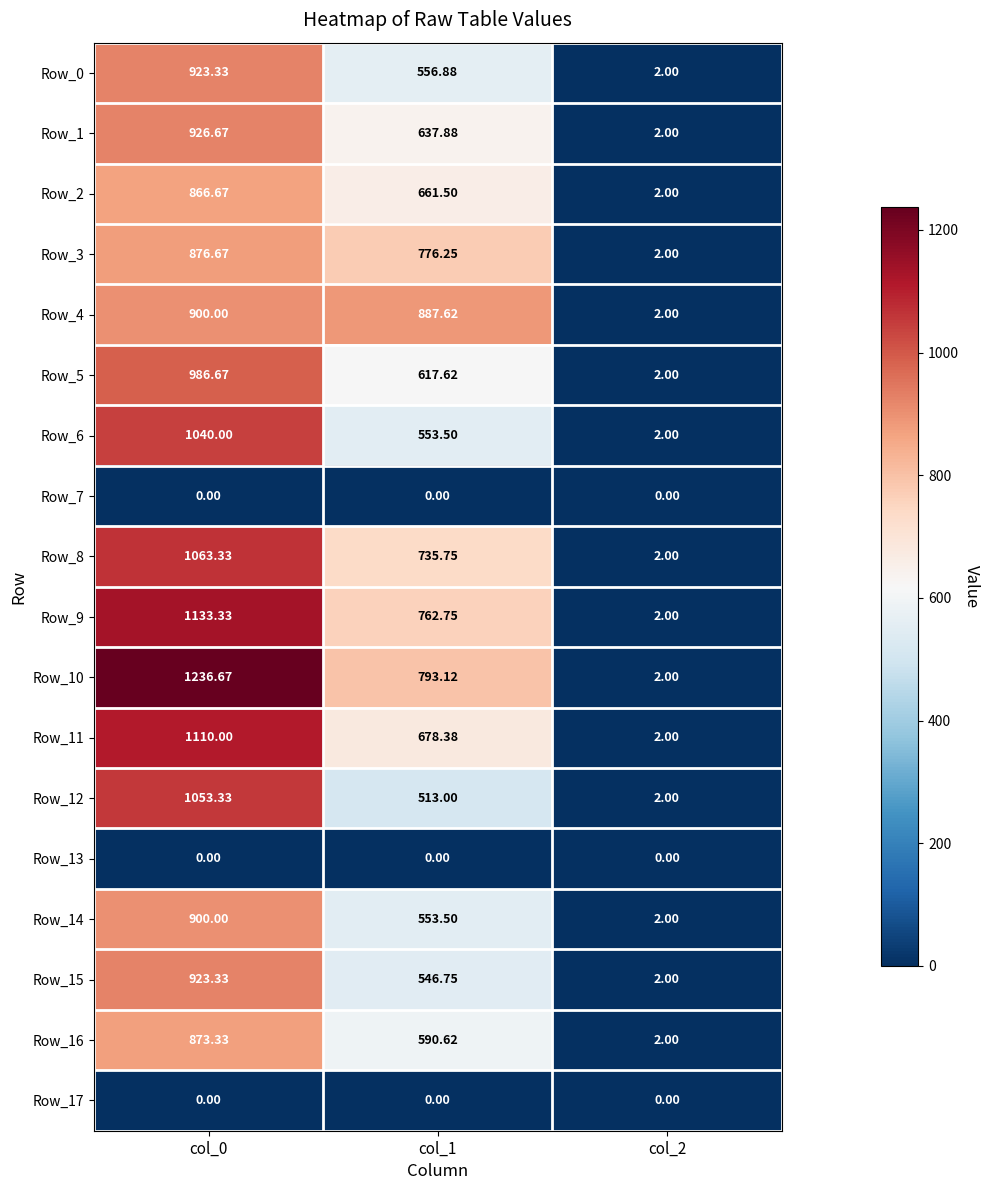

How many categories are shown in the chart?

3